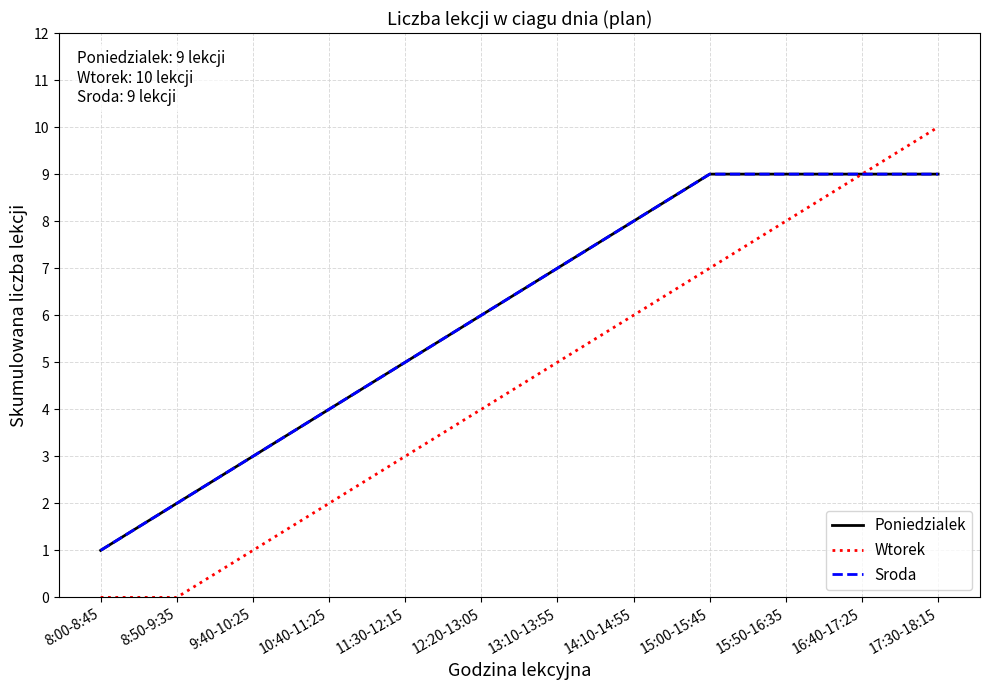

Is this an area chart (filled region under the line)?

No